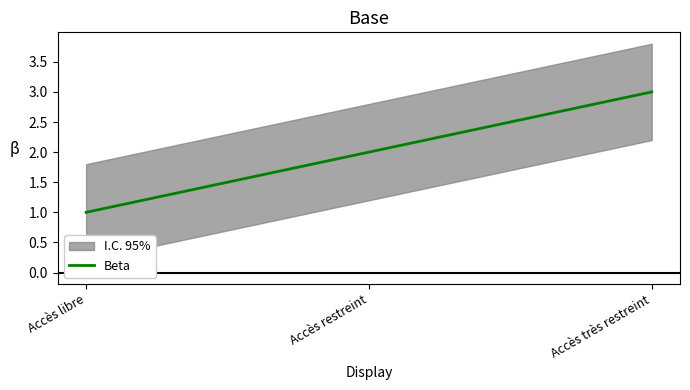

What is the average value?

2